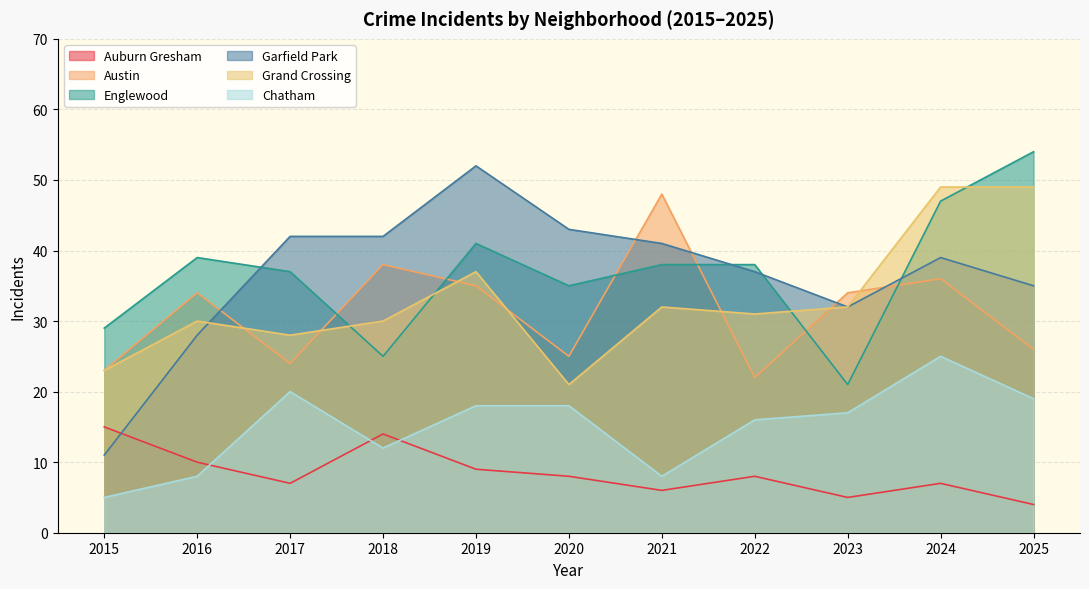

What is the greatest value displayed?

54